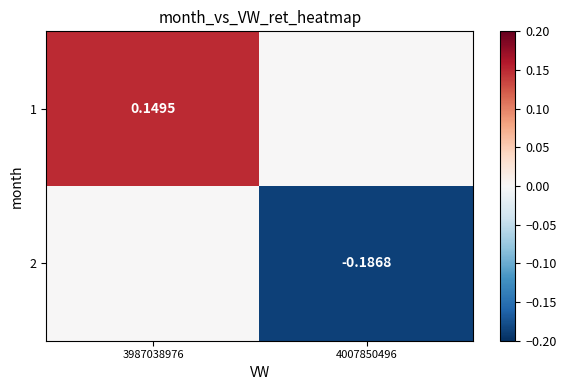

The 2 series shows 0.0 at 3987038976. True or false?

True